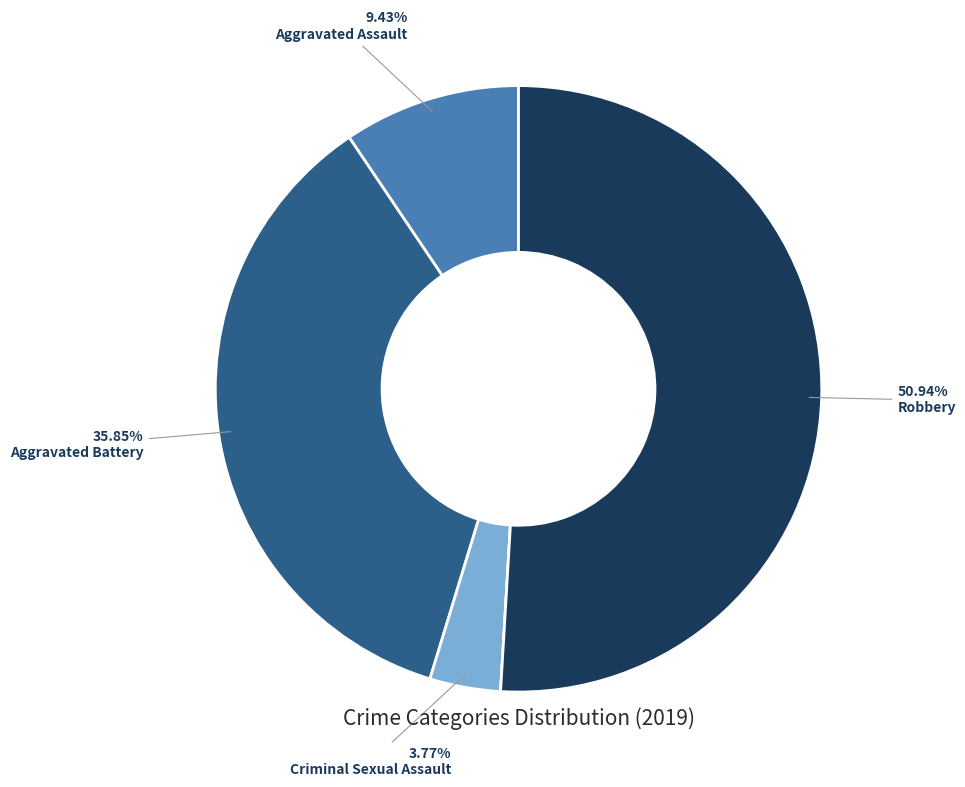

Is there a majority slice in this chart?

Yes